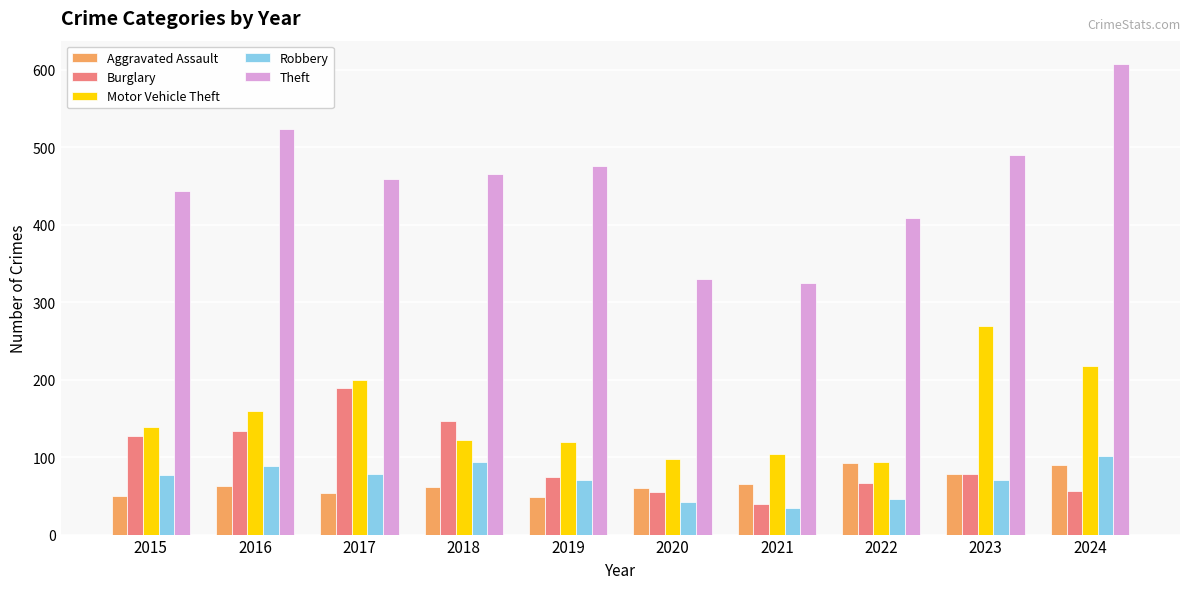

Which label corresponds to the smallest value in the chart?

2021